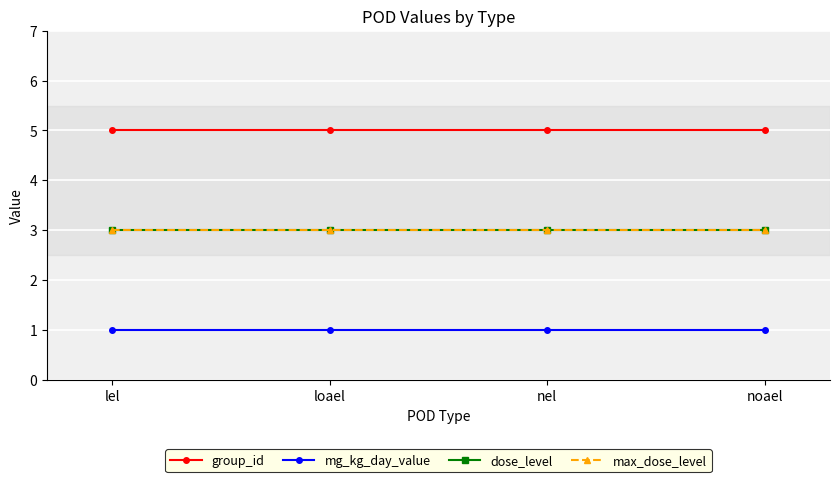

Is this an area chart (filled region under the line)?

No